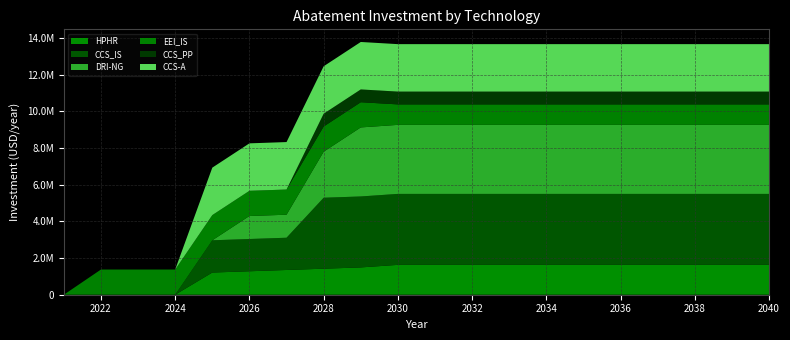

Reading left to right, transcribe all the data shown in this chart.

HPHR: 2021=0.0	2022=0.0	2023=0.0	2024=0.0	2025=1210123.2	2026=1279938.0	2027=1349752.8	2028=1419567.6	2029=1489382.4	2030=1629012.0	2031=1629012.0	2032=1629012.0	2033=1629012.0	2034=1629012.0	2035=1629012.0	2036=1629012.0	2037=1629012.0	2038=1629012.0	2039=1629012.0	2040=1629012.0
CCS_IS: 2021=0.0	2022=0.0	2023=0.0	2024=0.0	2025=1759073.7	2026=1759073.7	2027=1759073.7	2028=3870539.3	2029=3870539.3	2030=3870539.3	2031=3870539.3	2032=3870539.3	2033=3870539.3	2034=3870539.3	2035=3870539.3	2036=3870539.3	2037=3870539.3	2038=3870539.3	2039=3870539.3	2040=3870539.3
DRI-NG: 2021=0.0	2022=0.0	2023=0.0	2024=0.0	2025=0.0	2026=1255386.7	2027=1255386.7	2028=2510773.3	2029=3766160.0	2030=3766160.0	2031=3766160.0	2032=3766160.0	2033=3766160.0	2034=3766160.0	2035=3766160.0	2036=3766160.0	2037=3766160.0	2038=3766160.0	2039=3766160.0	2040=3766160.0
EEI_IS: 2021=0.0	2022=1374582.3	2023=1374582.3	2024=1374582.3	2025=1374582.3	2026=1374582.3	2027=1374582.3	2028=1374582.3	2029=1374582.3	2030=1116501.7	2031=1116501.7	2032=1116501.7	2033=1116501.7	2034=1116501.7	2035=1116501.7	2036=1116501.7	2037=1116501.7	2038=1116501.7	2039=1116501.7	2040=1116501.7
CCS_PP: 2021=0.0	2022=0.0	2023=0.0	2024=0.0	2025=0.0	2026=0.0	2027=0.0	2028=698148.0	2029=698148.0	2030=698148.0	2031=698148.0	2032=698148.0	2033=698148.0	2034=698148.0	2035=698148.0	2036=698148.0	2037=698148.0	2038=698148.0	2039=698148.0	2040=698148.0
CCS-A: 2021=0.0	2022=0.0	2023=0.0	2024=0.0	2025=2588560.0	2026=2588560.0	2027=2588560.0	2028=2588560.0	2029=2588560.0	2030=2588560.0	2031=2588560.0	2032=2588560.0	2033=2588560.0	2034=2588560.0	2035=2588560.0	2036=2588560.0	2037=2588560.0	2038=2588560.0	2039=2588560.0	2040=2588560.0